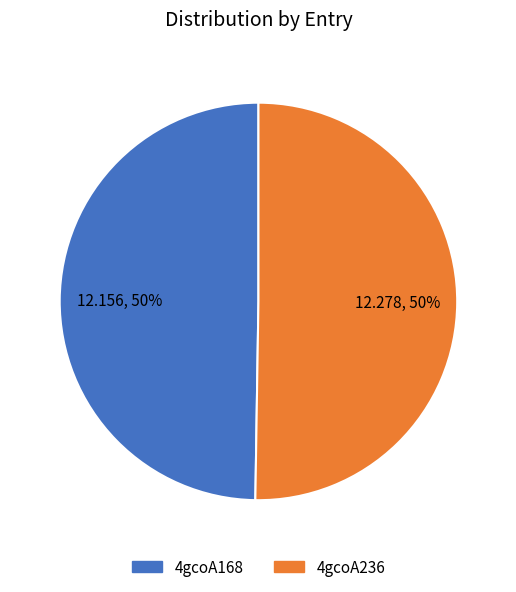

To the nearest percent, what is the combined percentage of 4gcoA168 and 4gcoA236?

100%